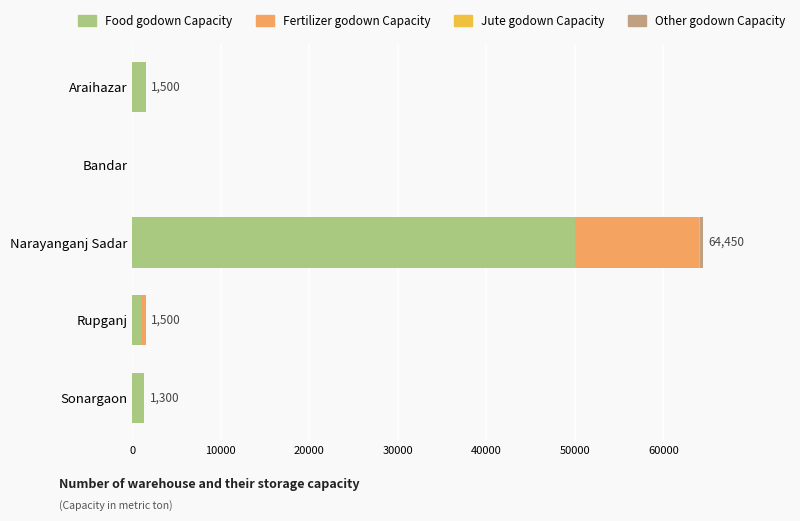

At which category is the sum across all series the highest?

Narayanganj Sadar